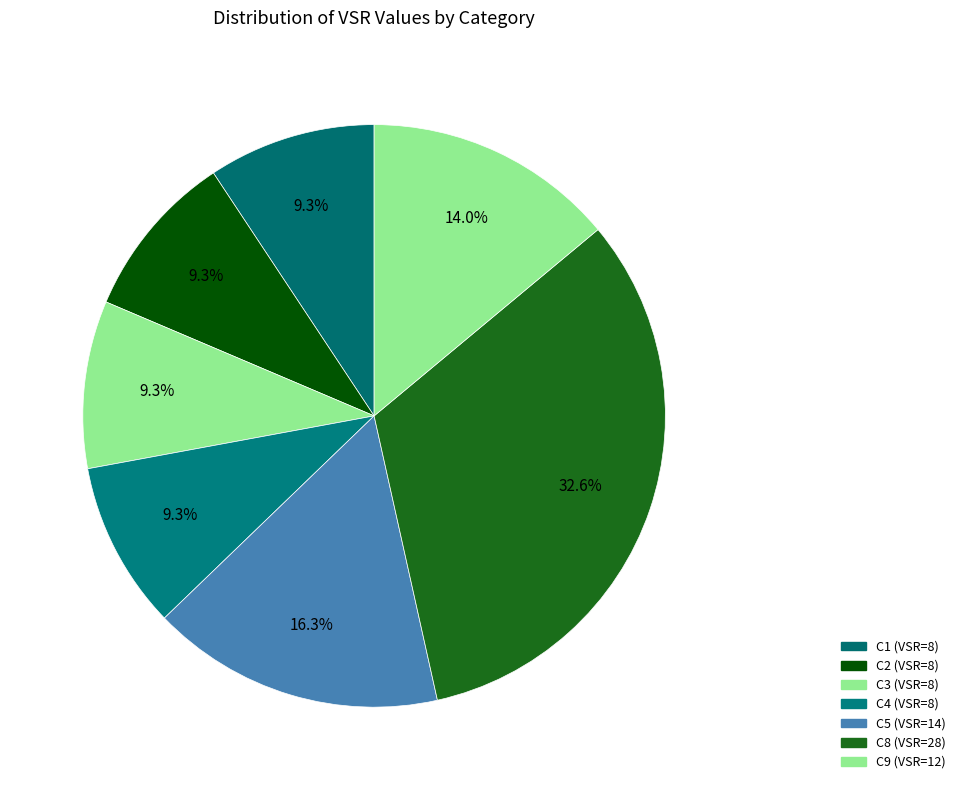

Which category has the biggest portion of the pie?

C8